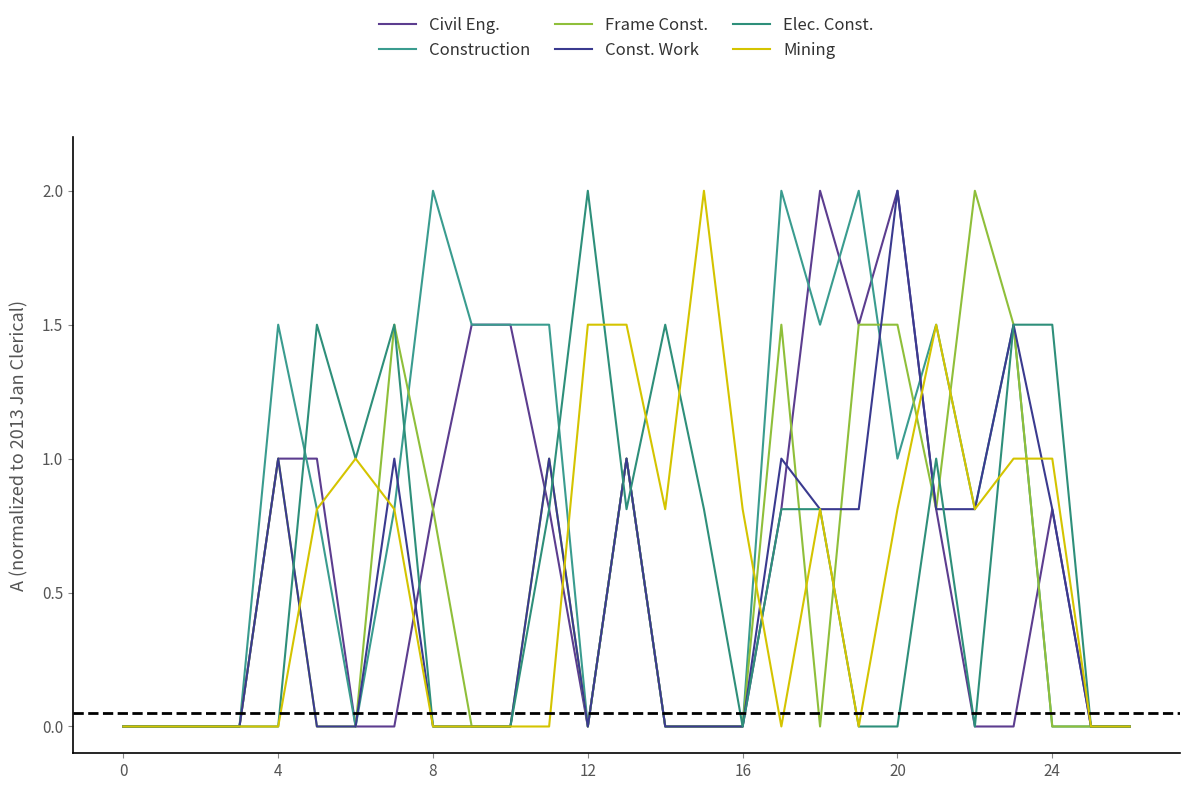

Which series has the largest range (max minus min)?

Civil Eng.